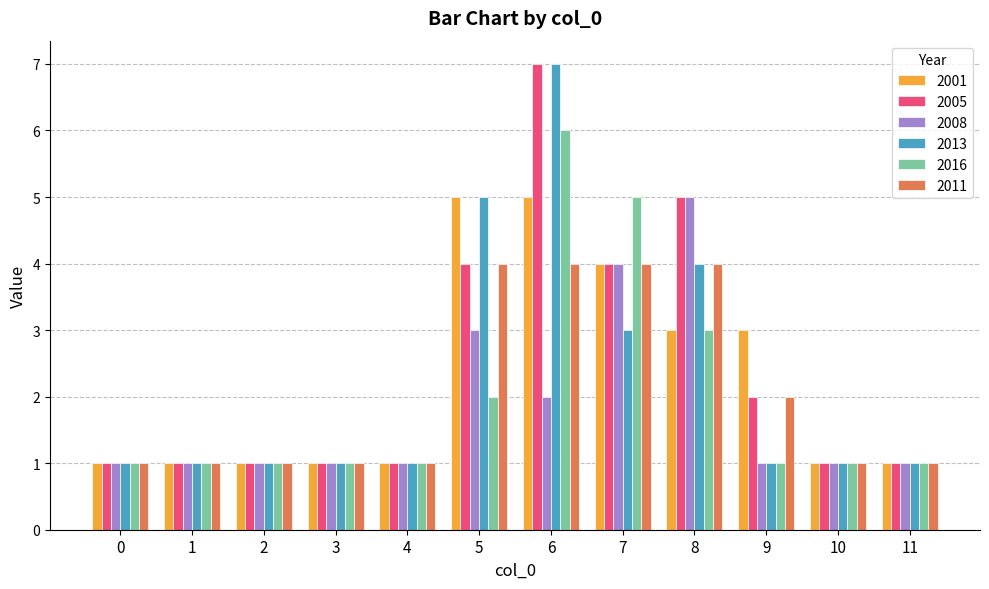

Which label corresponds to the largest value in the chart?

6